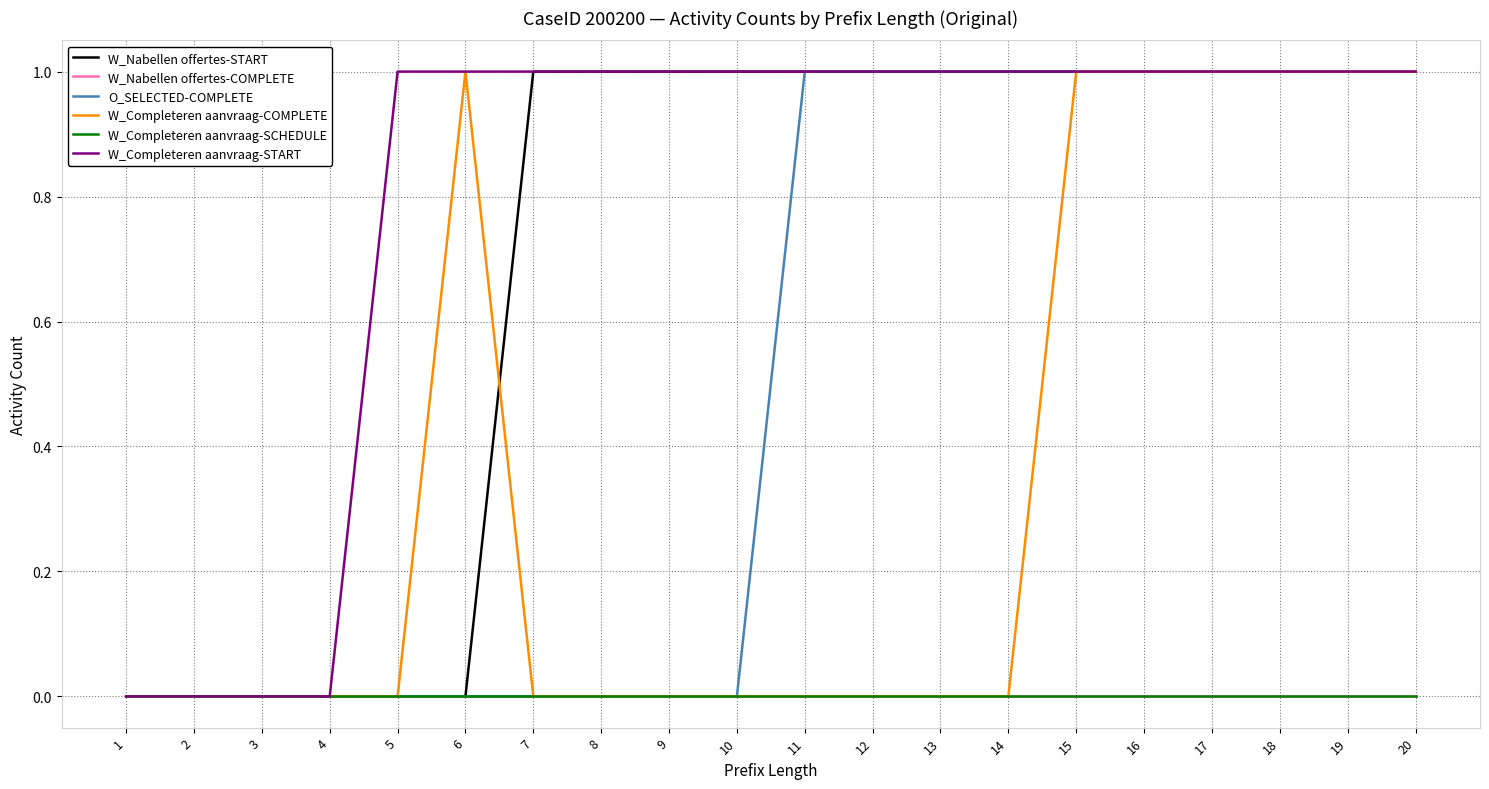

Between 15 and 8, which is larger?

15